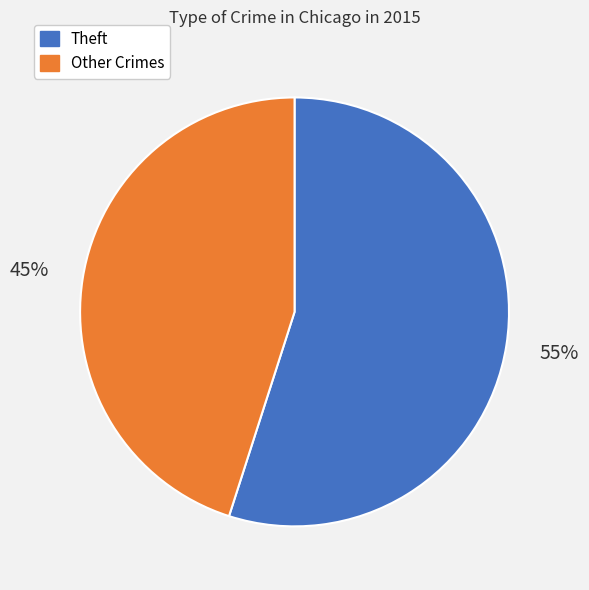

To the nearest percent, what is the difference between the largest and smallest slice percentages?

10%